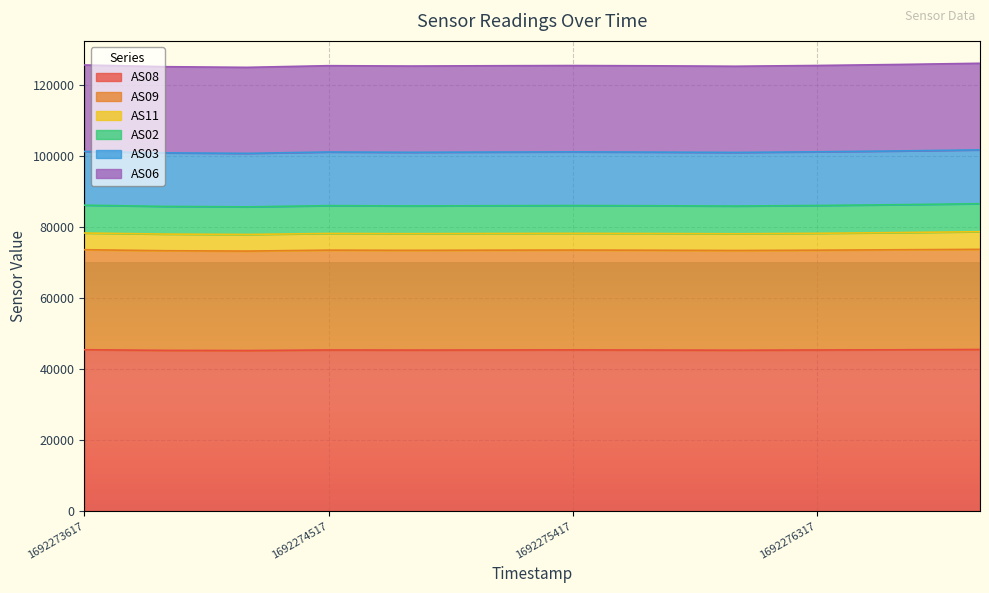

Which category has the lowest value across all series?

1692274217